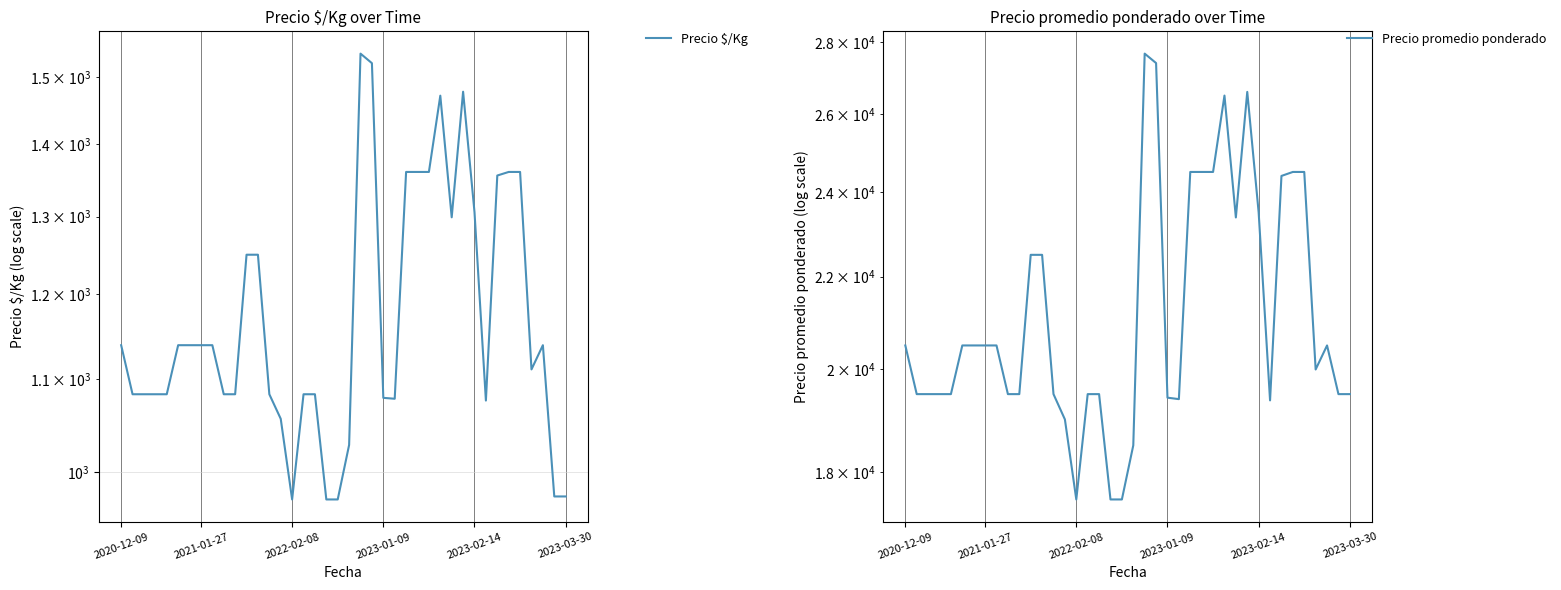

True or false: Precio $/Kg and Precio promedio ponderado cross at least once.

False